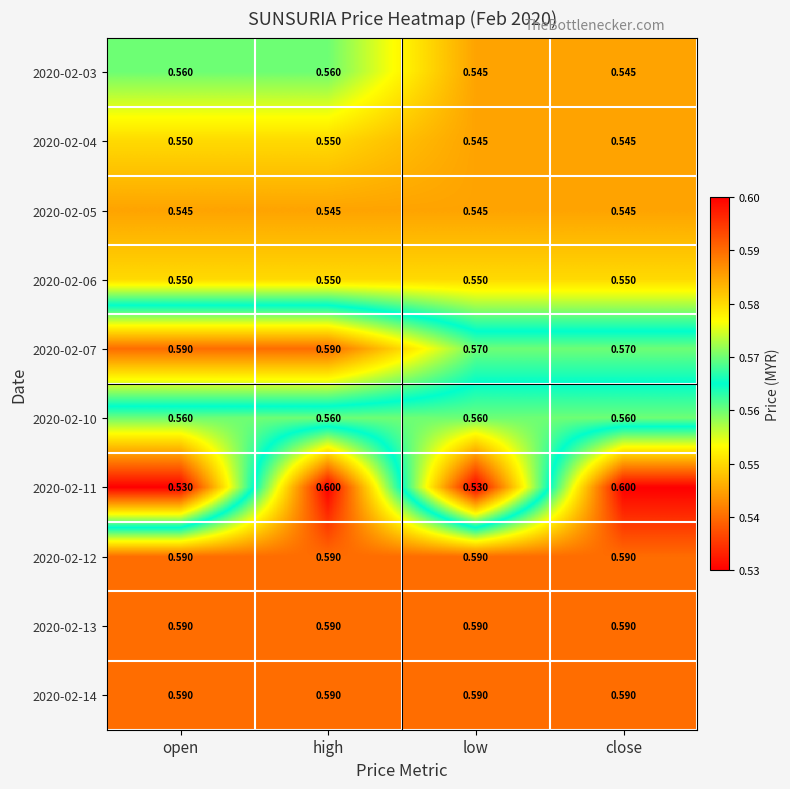

What is the total value across all series at open?

5.7